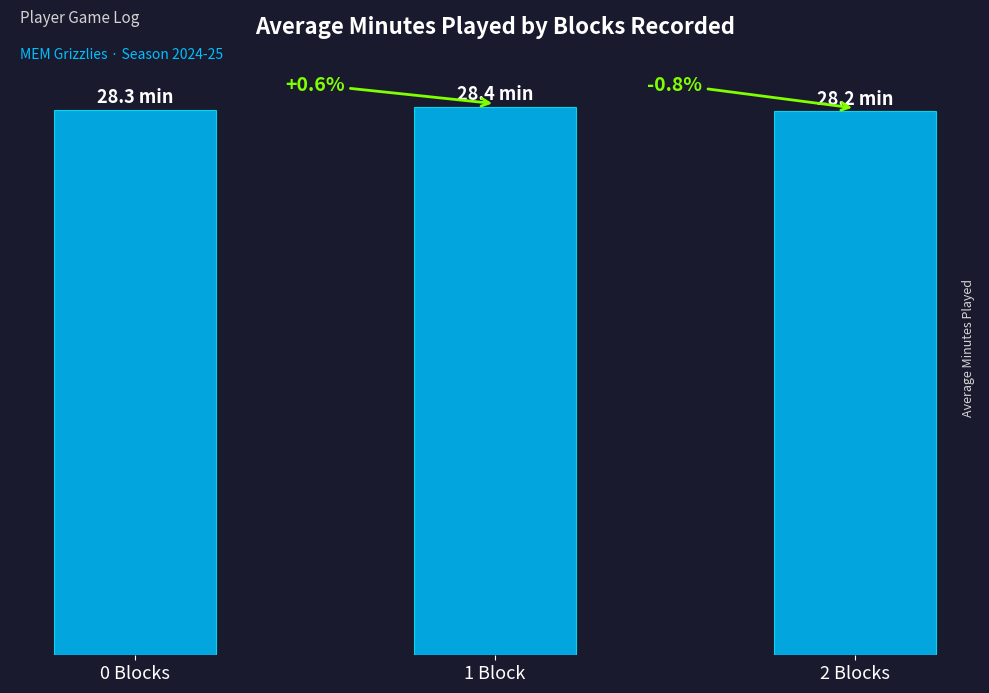

Count the number of categories in the chart.

3